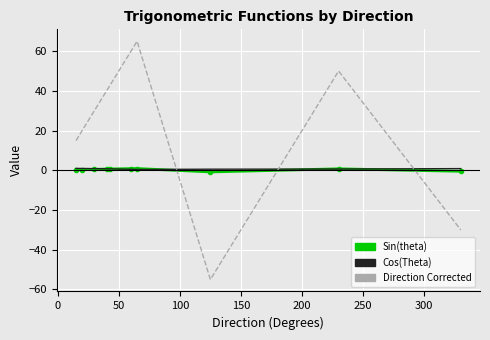

How many values in the Direction Corrected series are below 40?

5